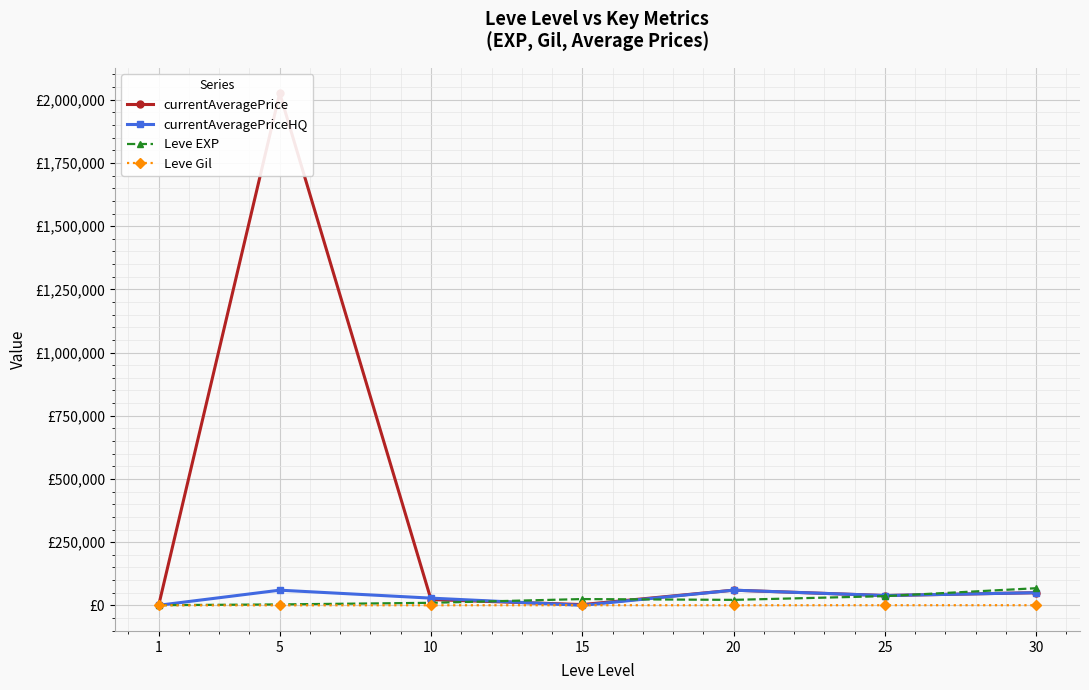

What value does the currentAveragePriceHQ series have at 1?

237.5